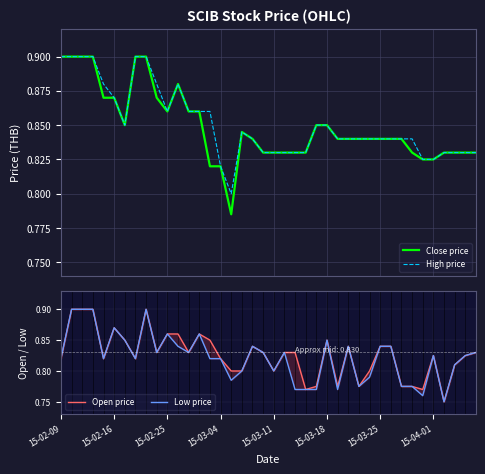

Which series ends up on top after the final intersection of Open price and Close price?

Close price